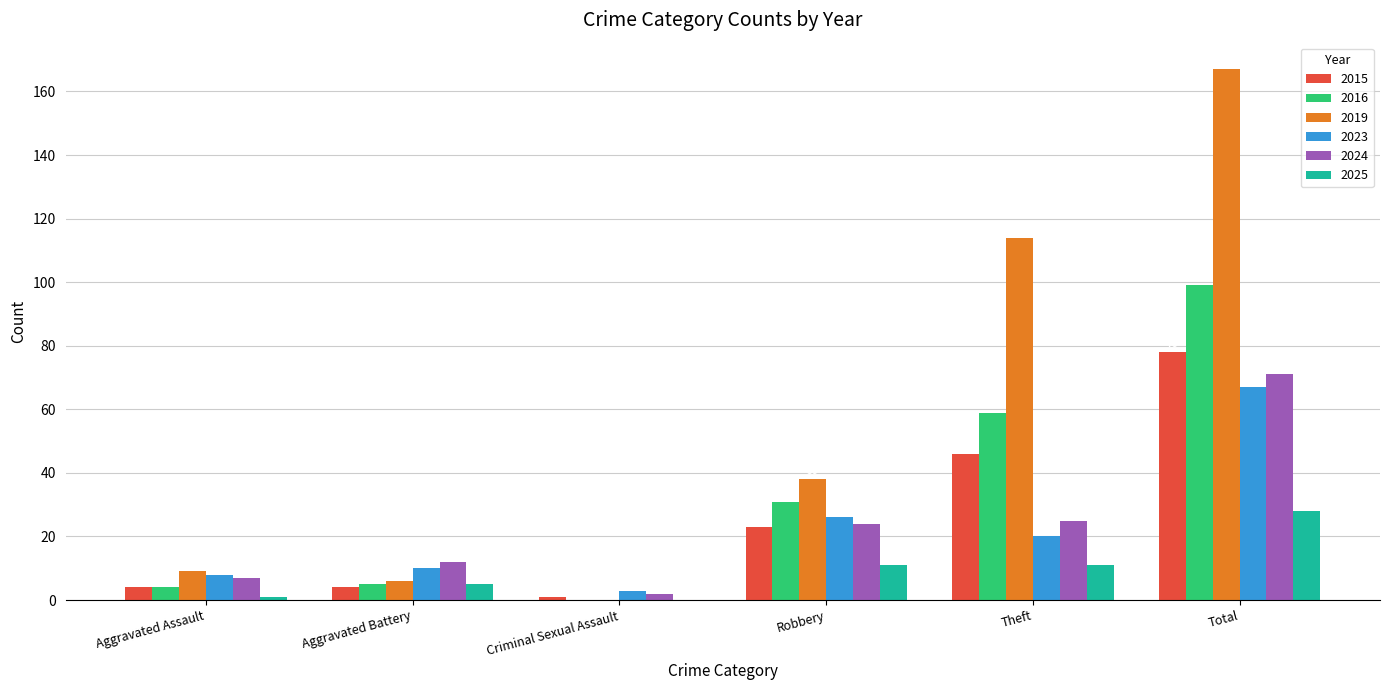

How many groups of bars are there?

6